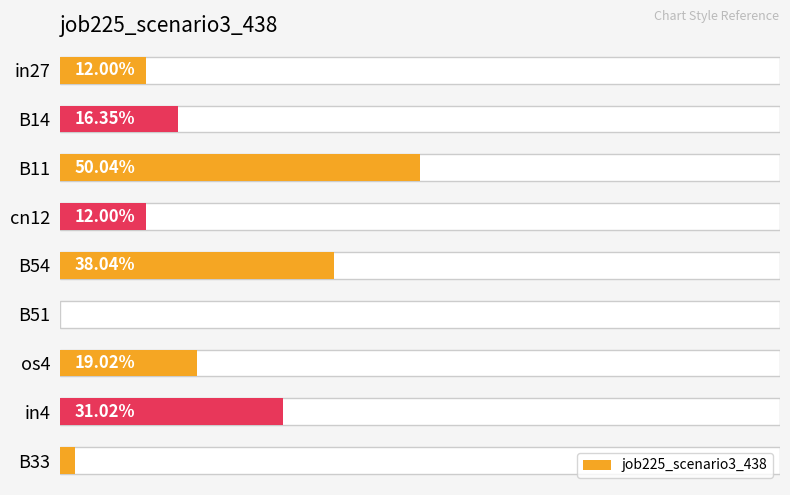

How many values exceed 0?

8